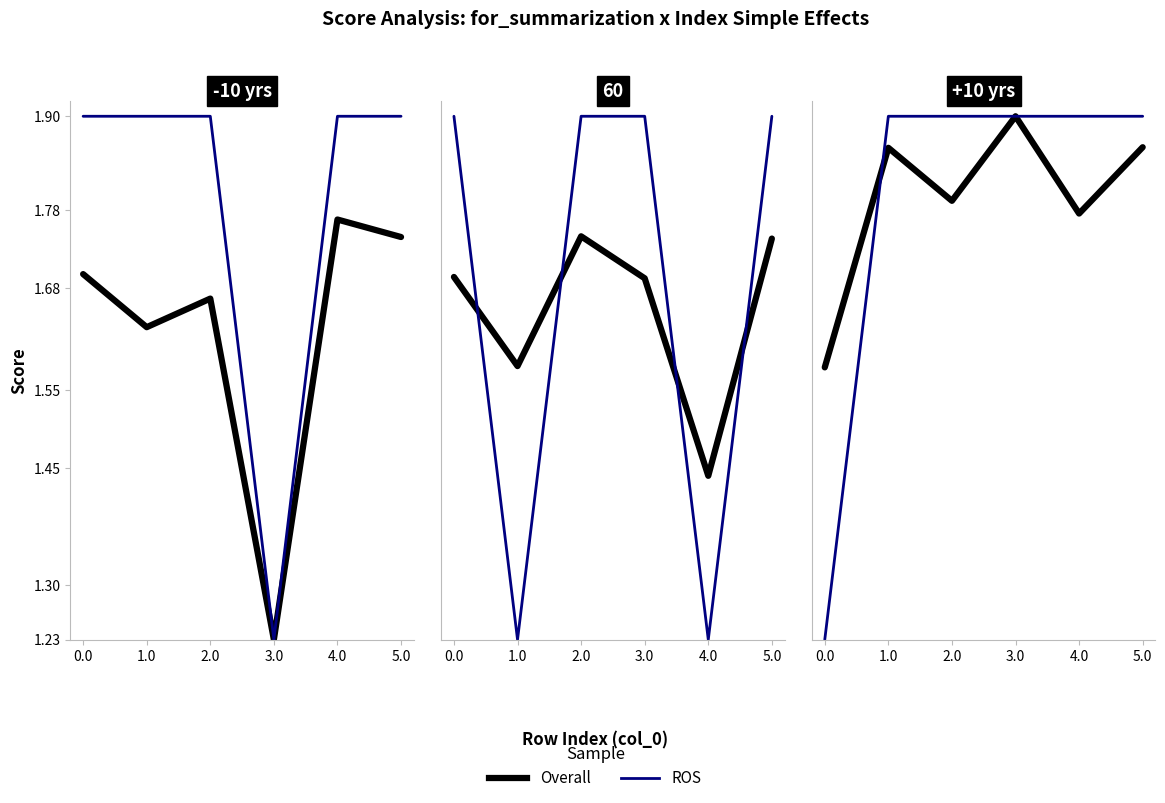

Rank the series by their maximum value, from lowest to highest.

score (Overall), for_summarization (ROS)